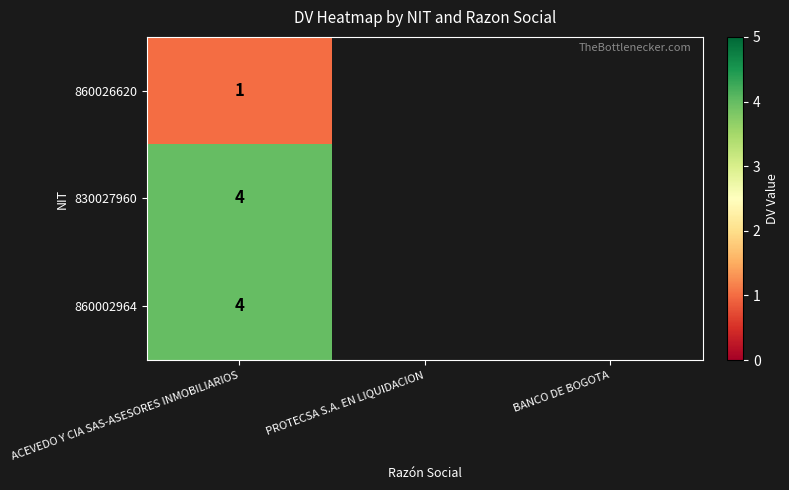

List the series in order of their overall mean, highest first.

860026620, 830027960, 860002964